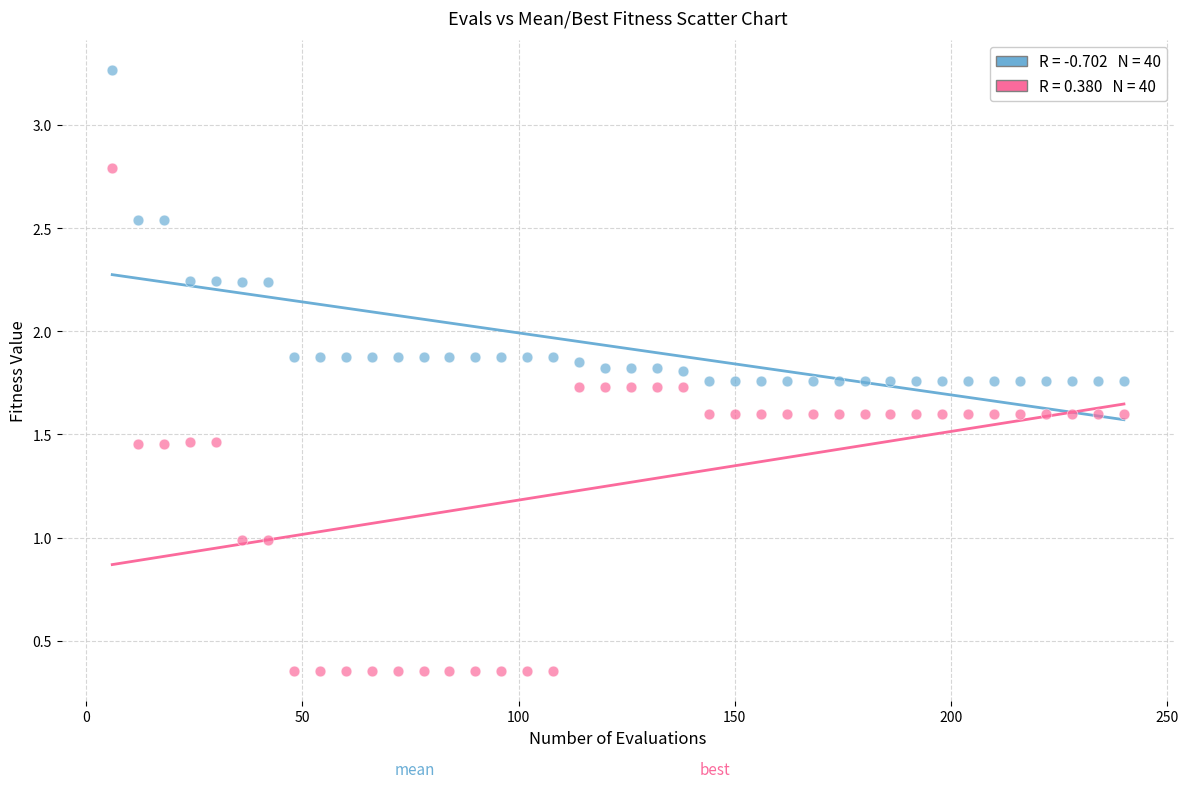

Across all data points, what is the range of X values (max minus min)?

234.0